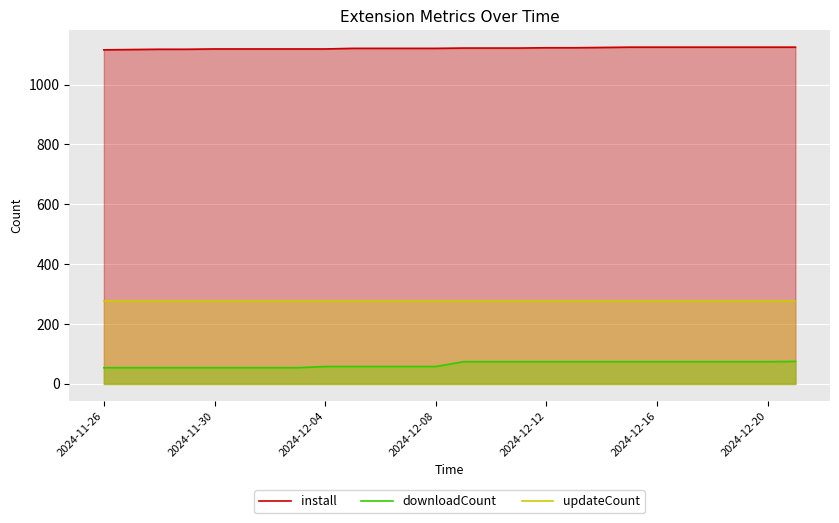

The downloadCount series shows 74 at 22. True or false?

True